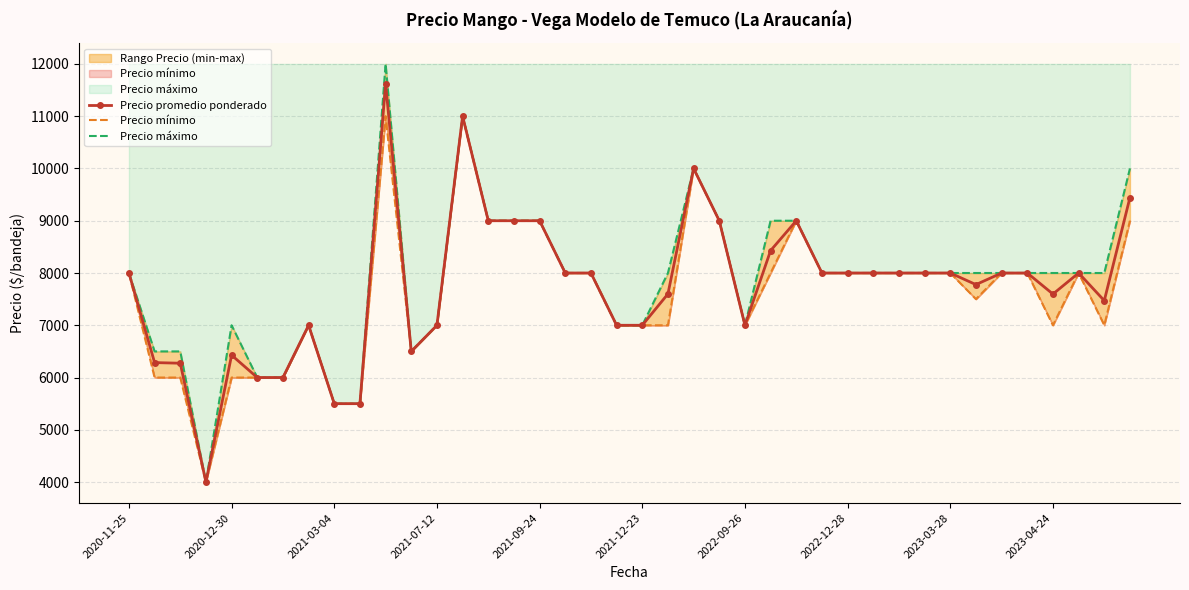

What is the average value of the Precio mínimo series?

7625